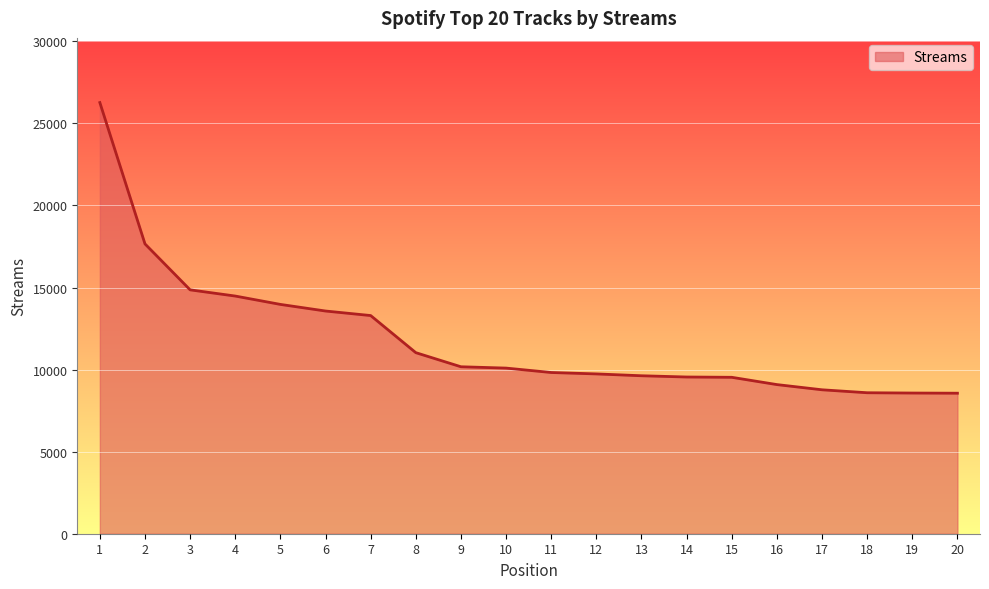

The value at 8 is 17446. True or false?

False